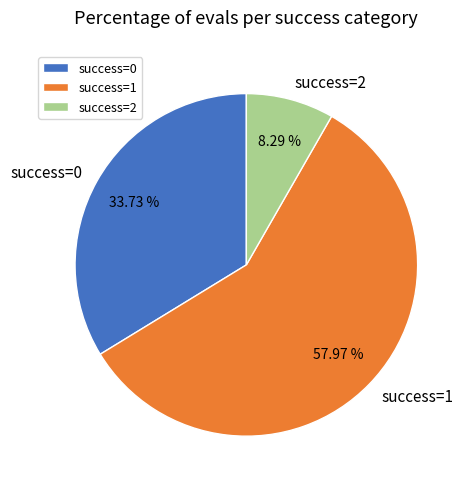

Approximately how many times larger is the value at success=0 compared to success=1?

0.6